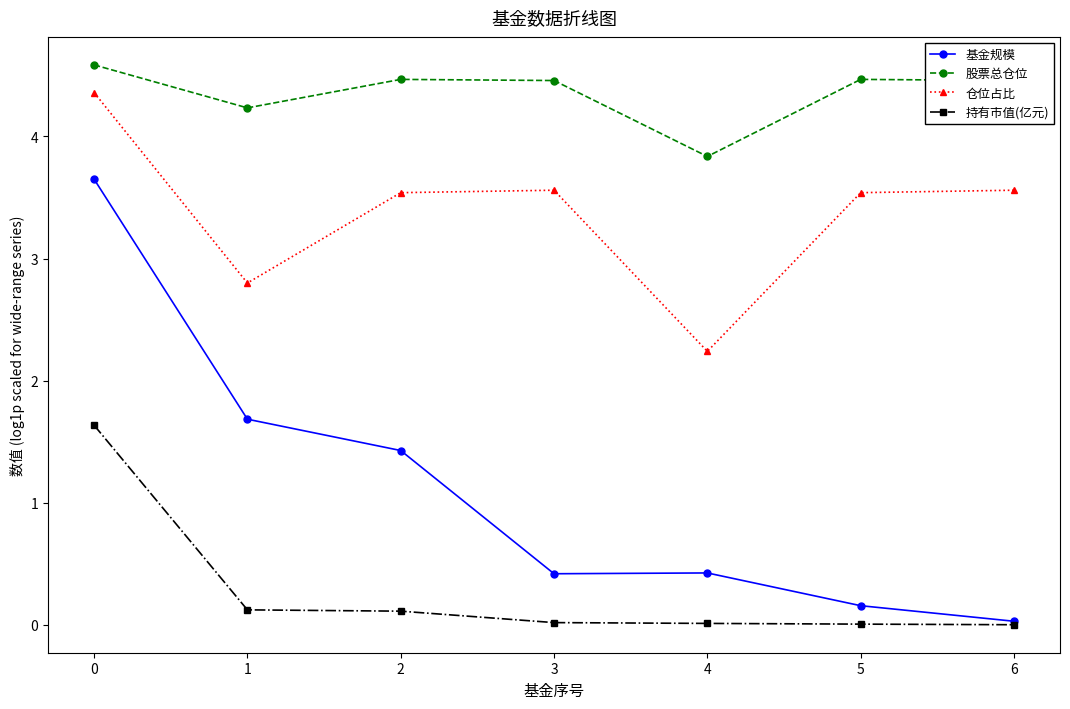

What is the spread (max minus min) of values at 0?

3.0